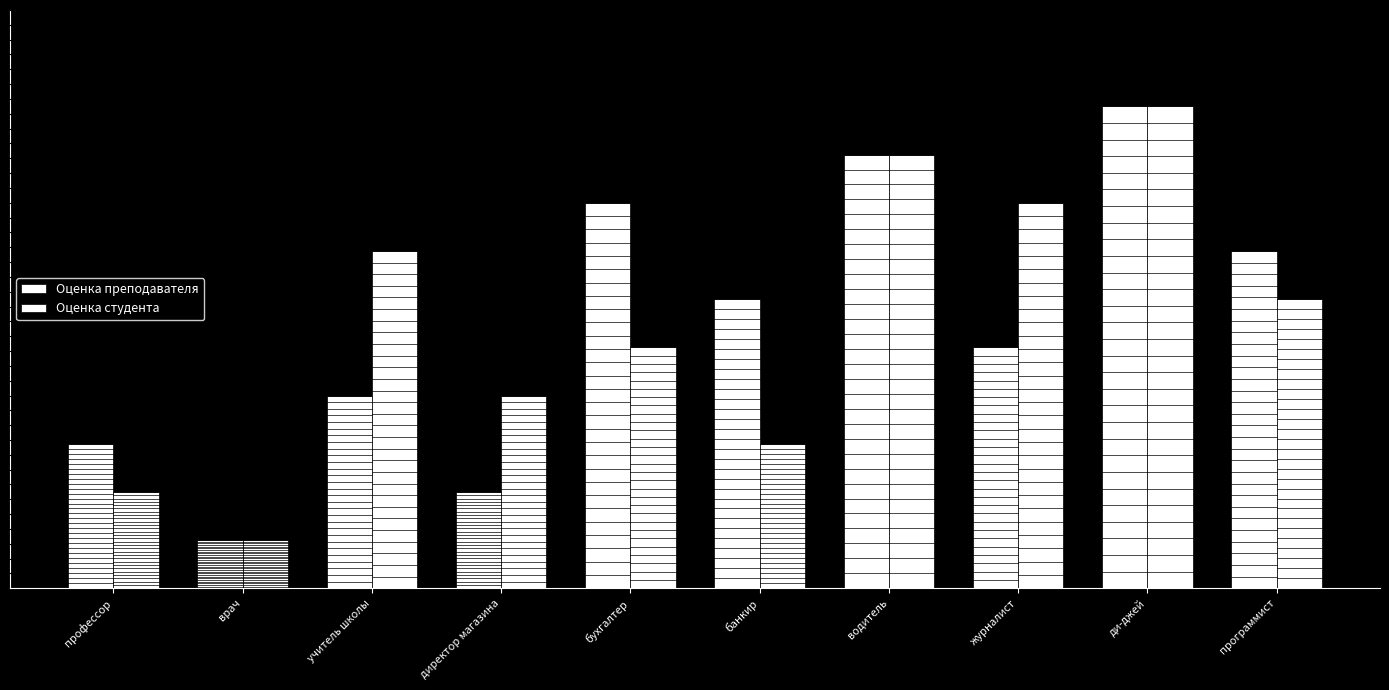

Does the chart contain any negative values?

No